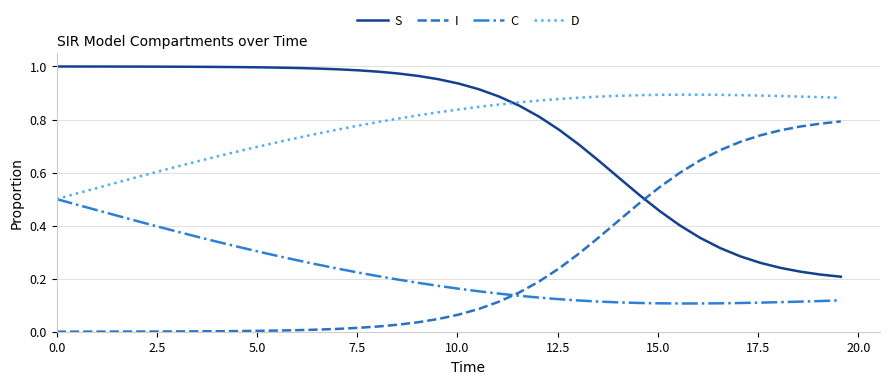

Rank the series by their maximum value, from highest to lowest.

S, D, I, C